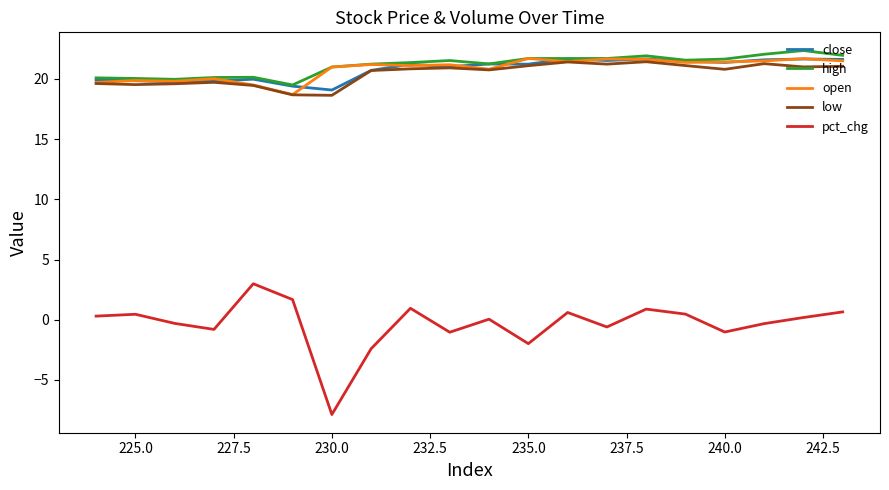

How many data points in low are above 20?

13